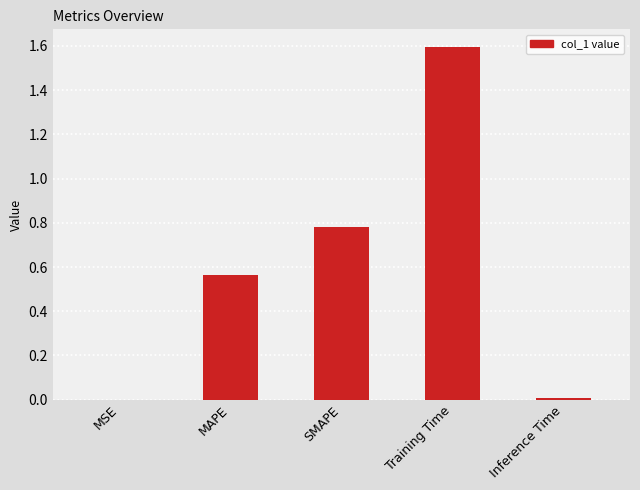

Which has a higher value, Inference Time or Training Time?

Training Time